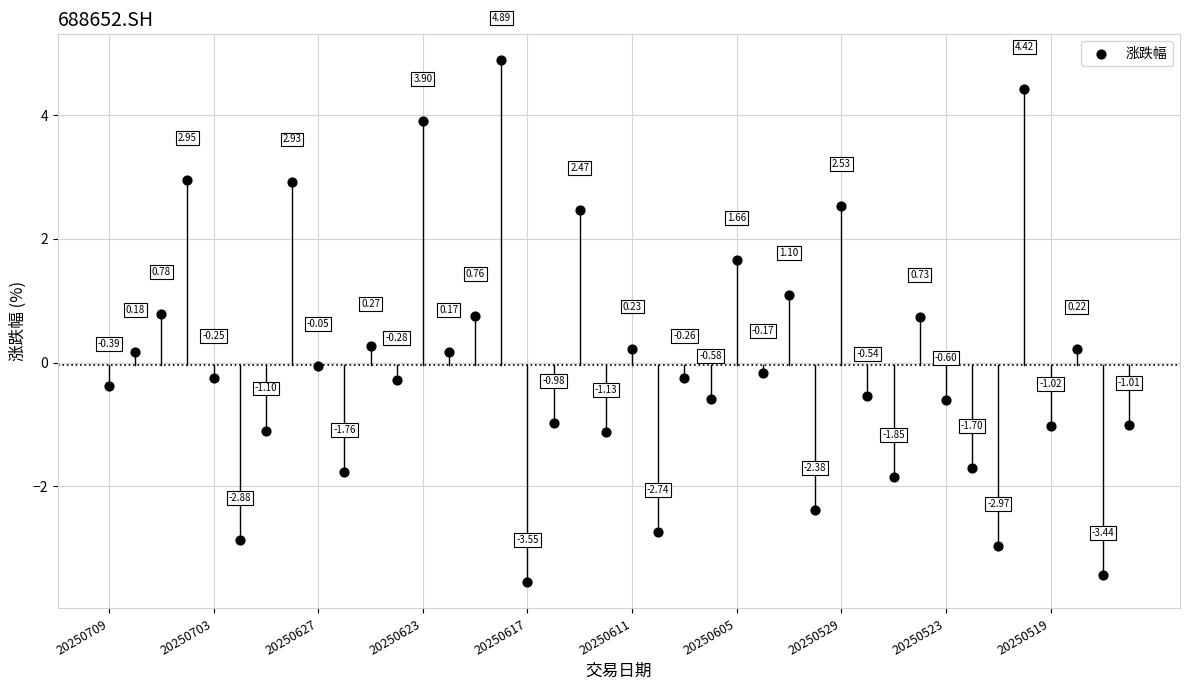

What is the range of Y values (max minus min)?

8.4